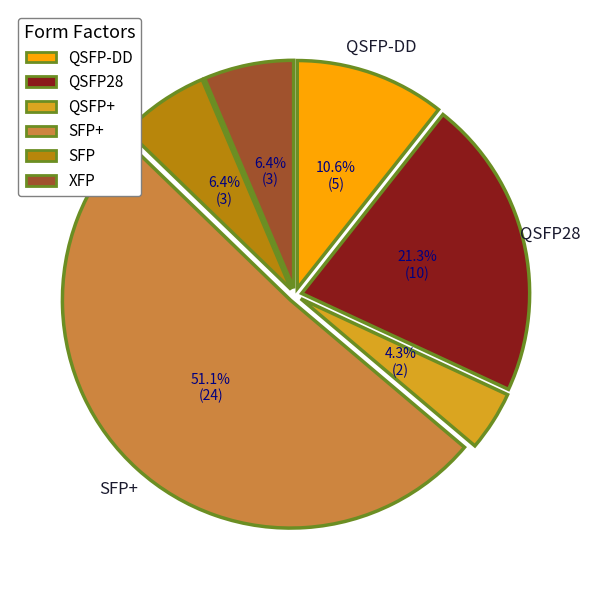

Is there a majority slice in this chart?

Yes